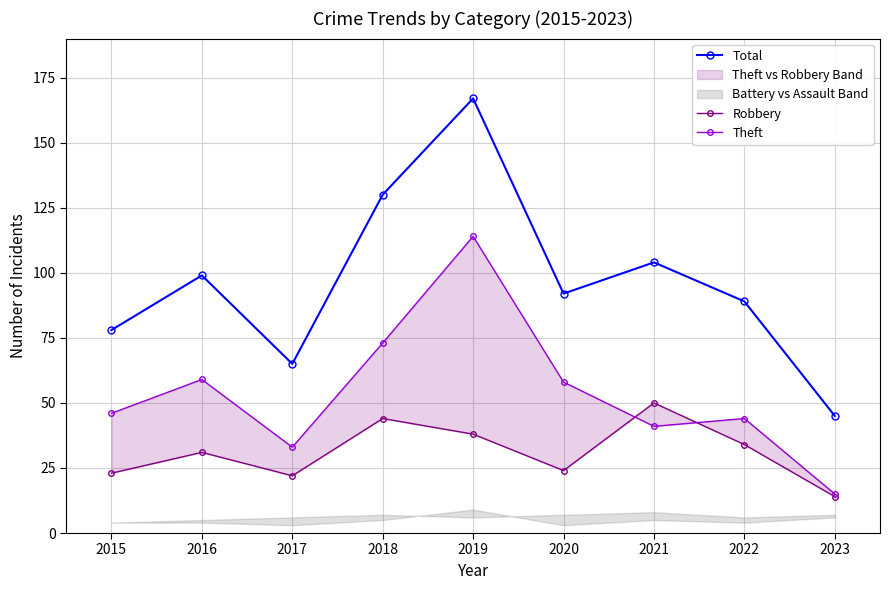

Where is Total nearest to the value 106?

2021